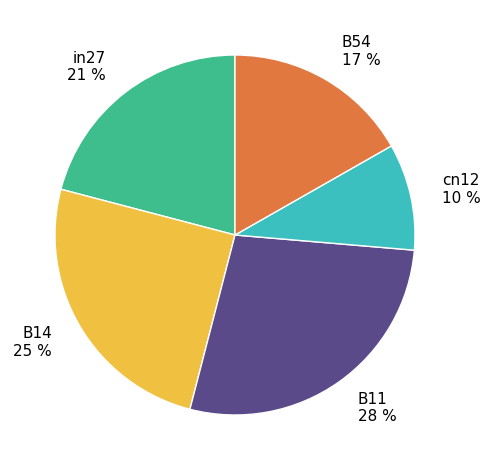

Is there a majority slice in this chart?

No